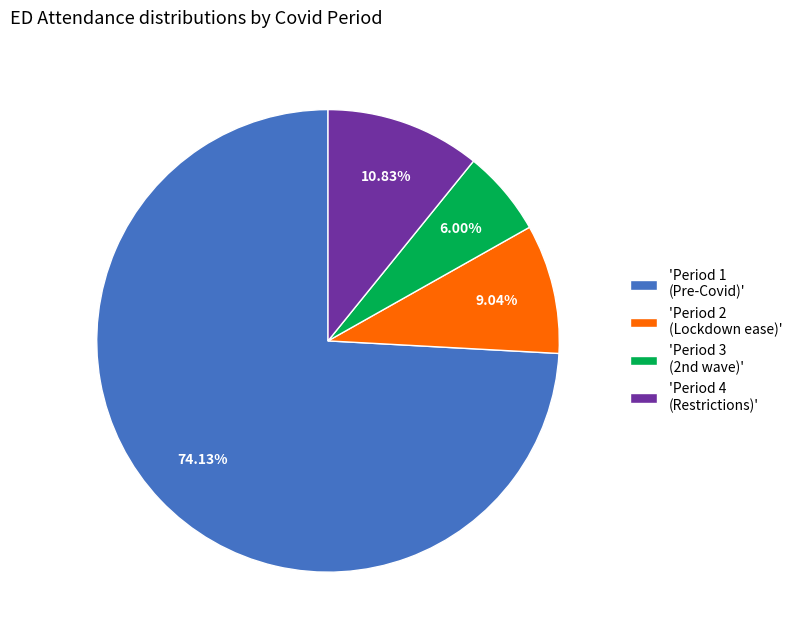

Approximately how many times larger is the value at 'Period 1 (Pre-Covid)' compared to 'Period 2 (Lockdown ease)'?

8.2